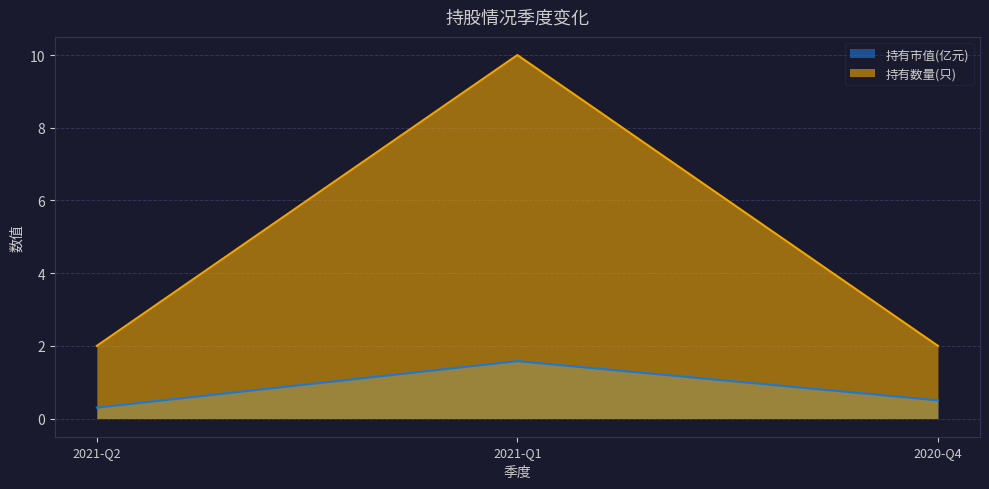

What position from the right is 2021-Q2?

3